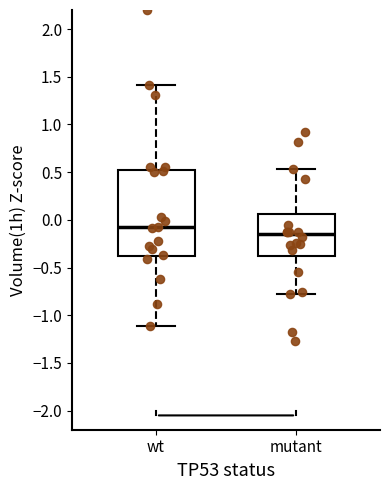

Where does the lower whisker of the box for mutant end on the y-axis? The values are not printed on the chart, so give them approximately, as read against the axis.

-0.80